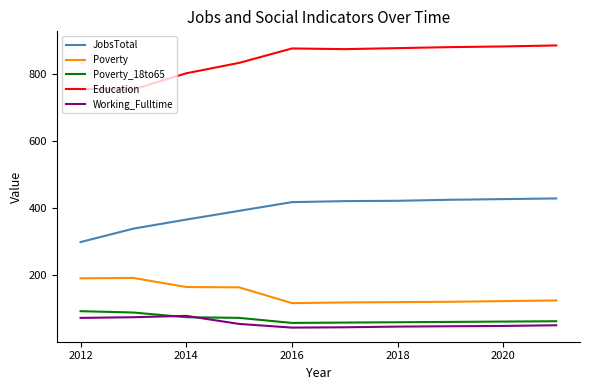

What is the greatest value displayed?

884